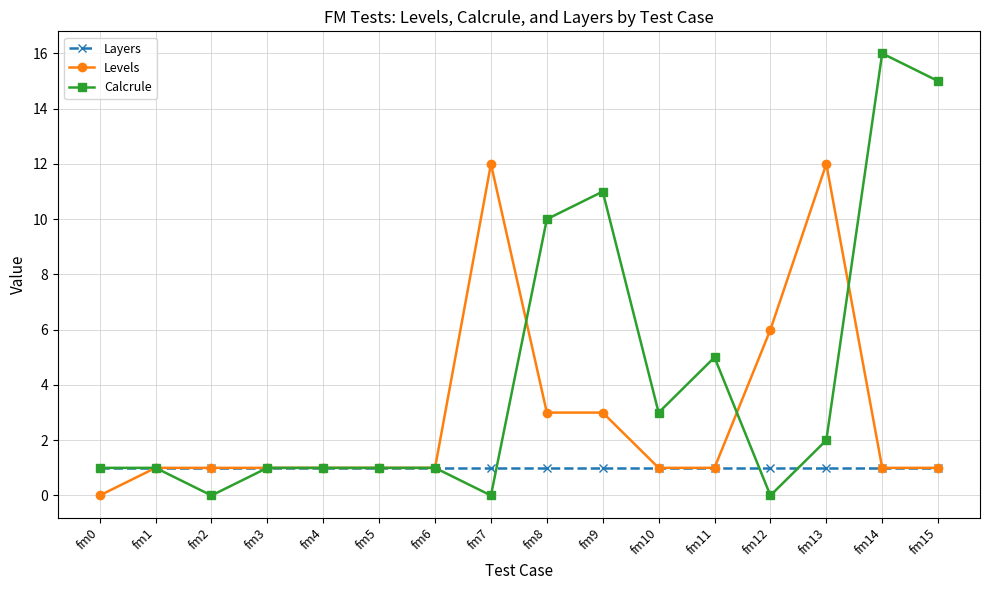

The Layers series shows 2 at fm1. True or false?

False